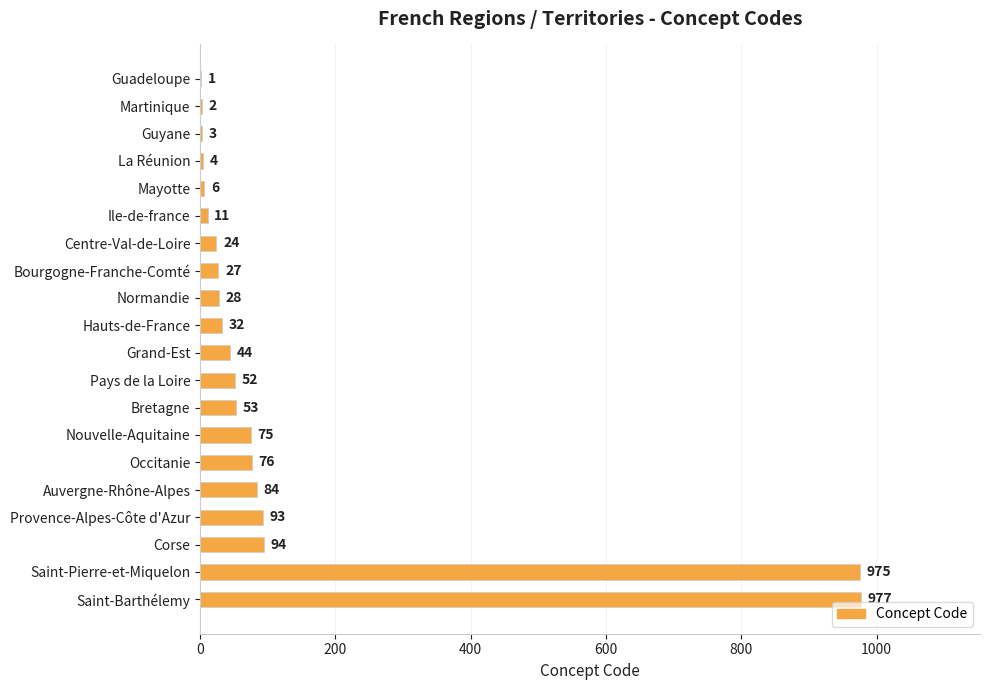

The value at Guadeloupe is 1. True or false?

True